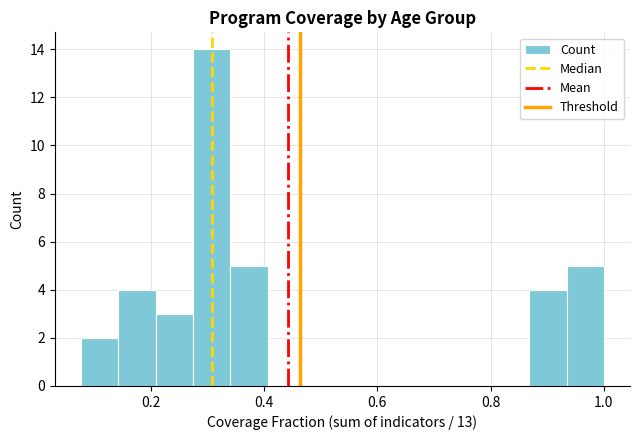

Around what value on the x-axis is the tallest bar? Give the approximate position of its centre, as read against the axis.

0.30